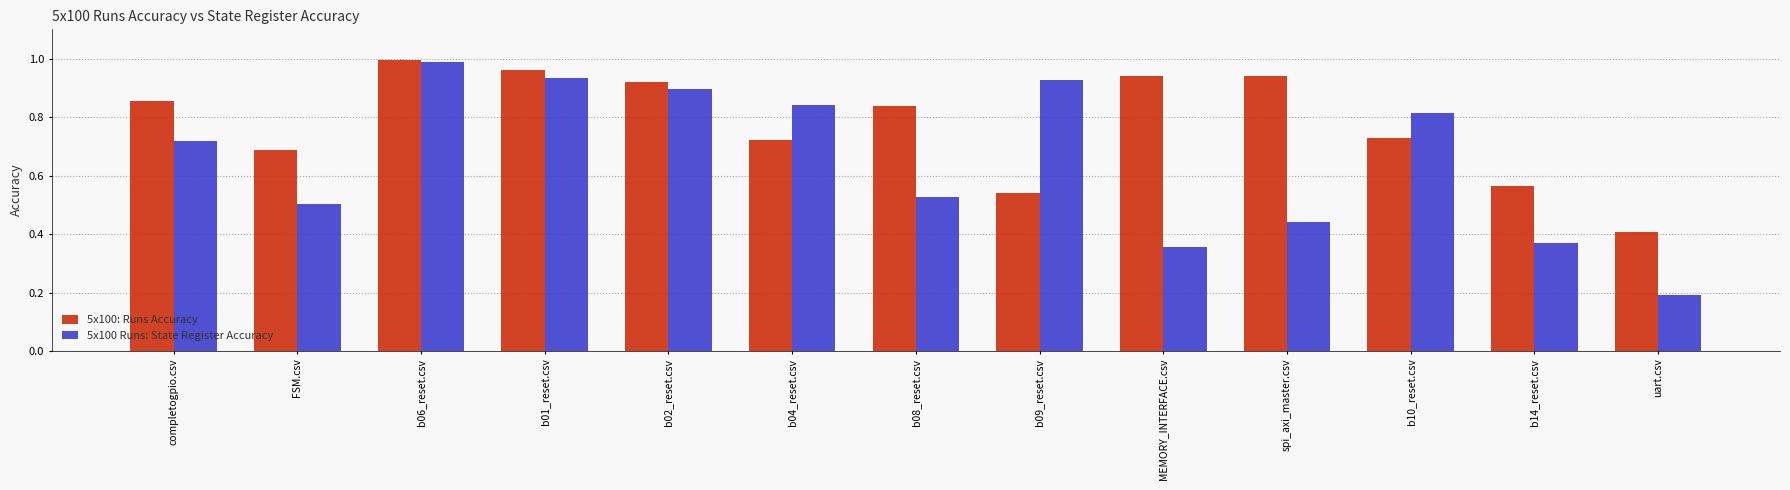

List the series in order of their overall mean, lowest first.

5x100 Runs: State Register Accuracy, 5x100: Runs Accuracy